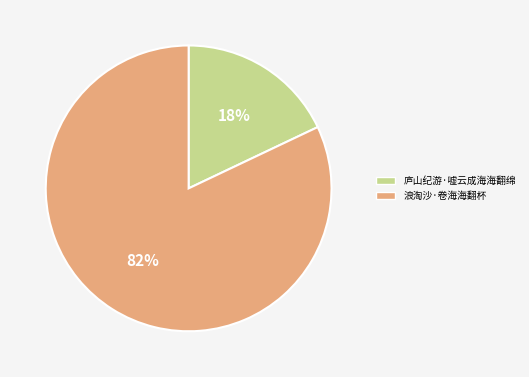

To the nearest percent, what is the difference between the 庐山纪游·嘘云成海海翻绵 and 浪淘沙·卷海海翻杯 slice percentages?

64%